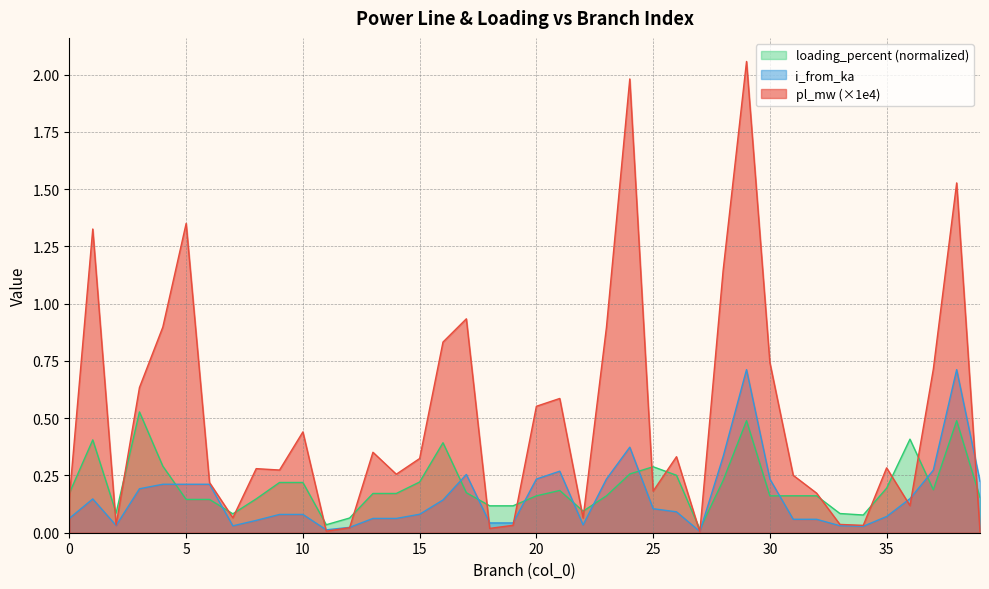

Between which two adjacent categories do loading_percent and pl_mw first intersect?

0 and 1